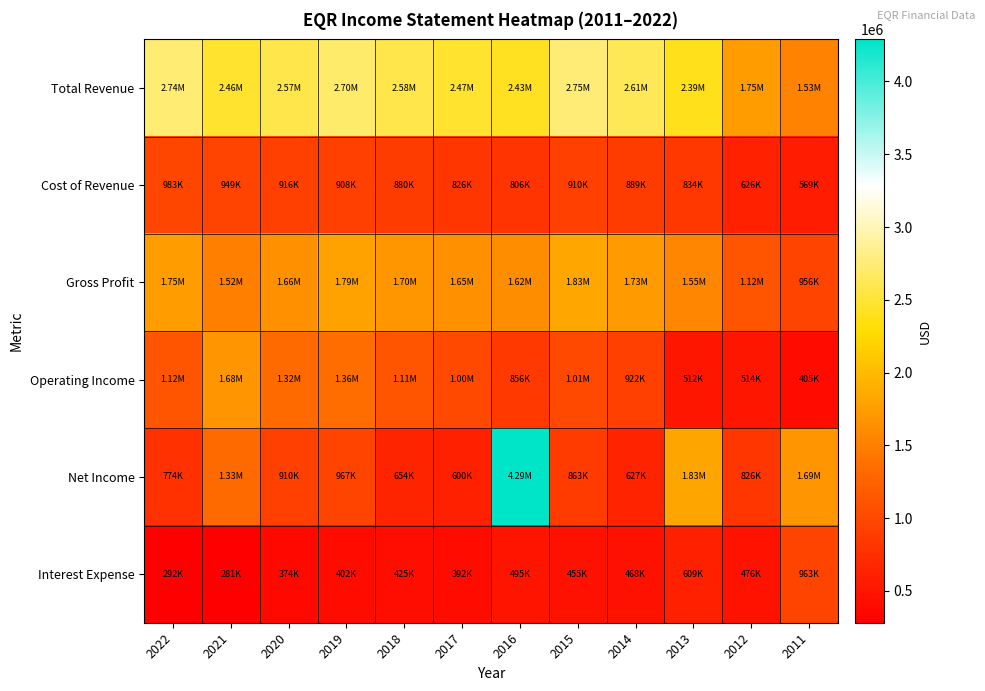

What is the difference between the highest and lowest values at 2012?

1271000